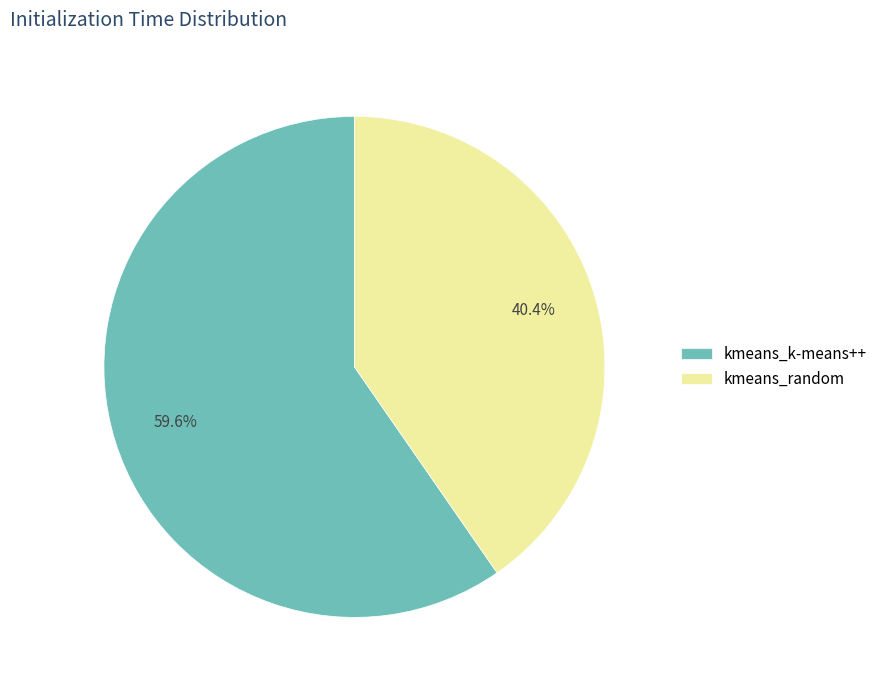

To the nearest percent, what is the combined percentage of kmeans_random and kmeans_k-means++?

100%